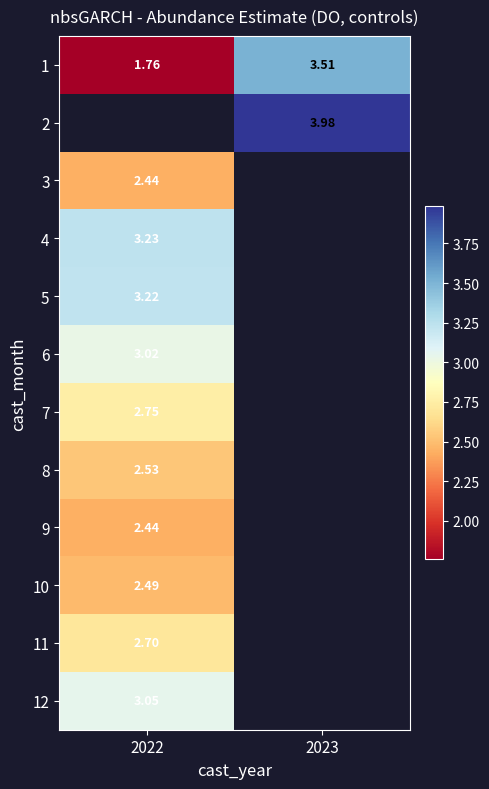

Count the number of categories in the chart.

2